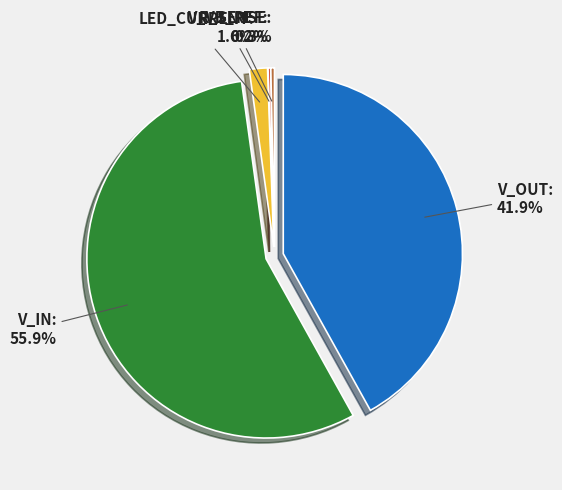

How many segments does this pie chart have?

5